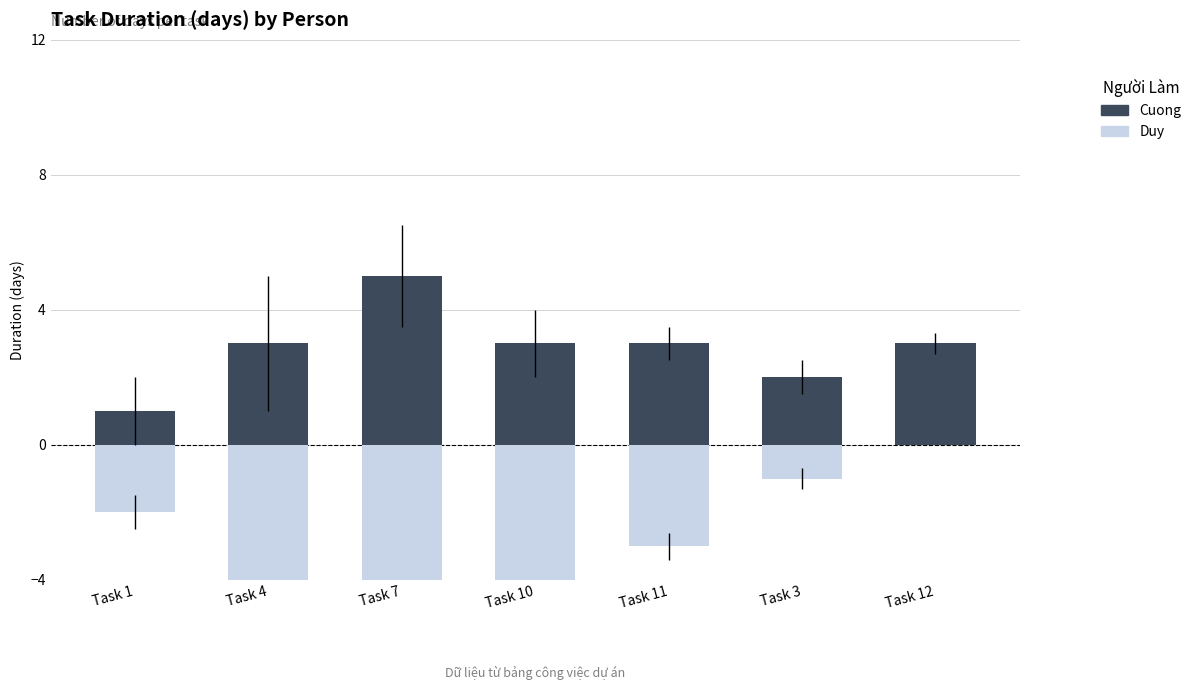

Rank the series by their average value, from highest to lowest.

Cuong, Duy